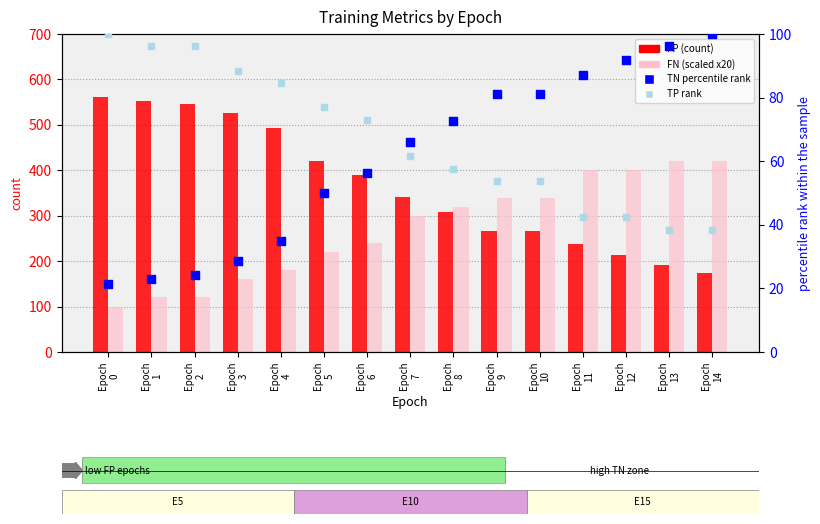

At which category is the sum across all series the highest?

Epoch
3